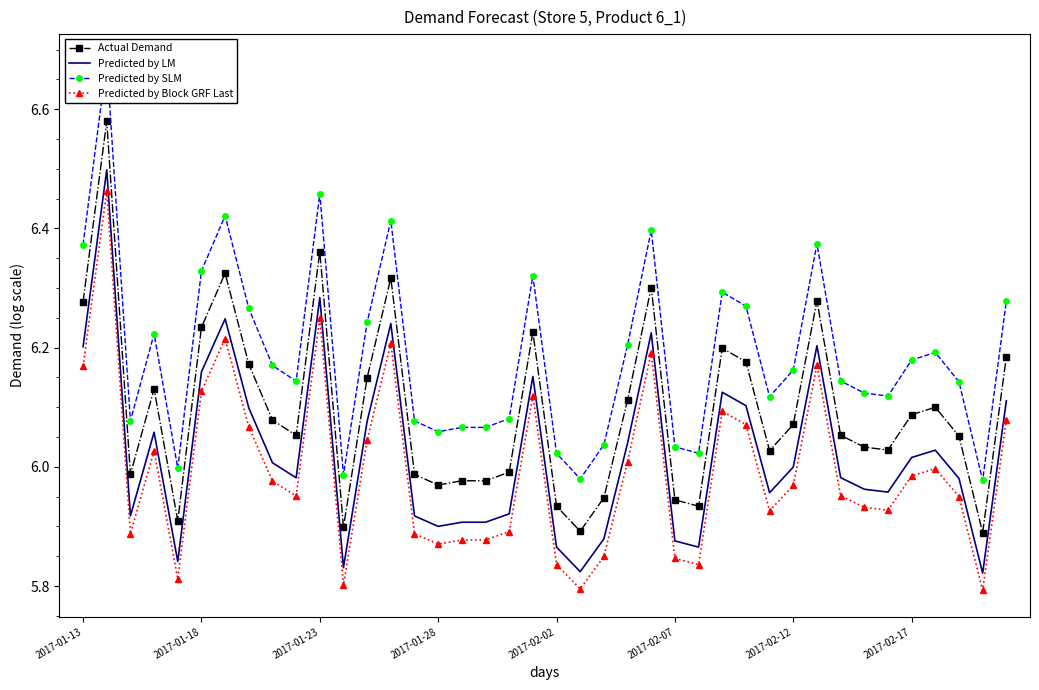

At which label does Actual Demand first exceed 6?

2017-01-13